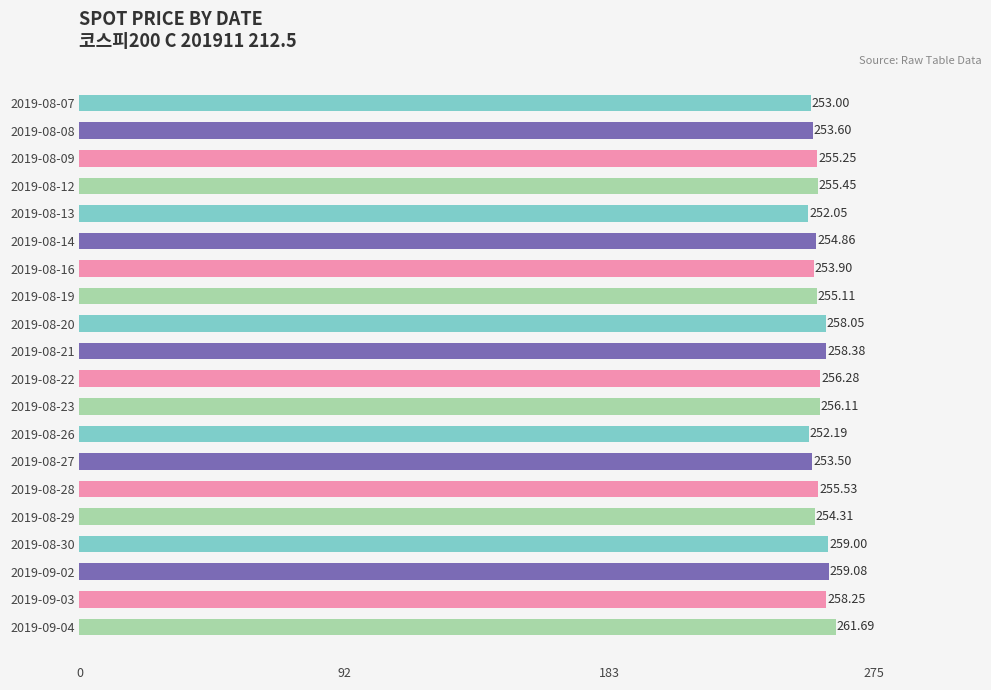

What is the difference between the second highest and minimum values?

7.0